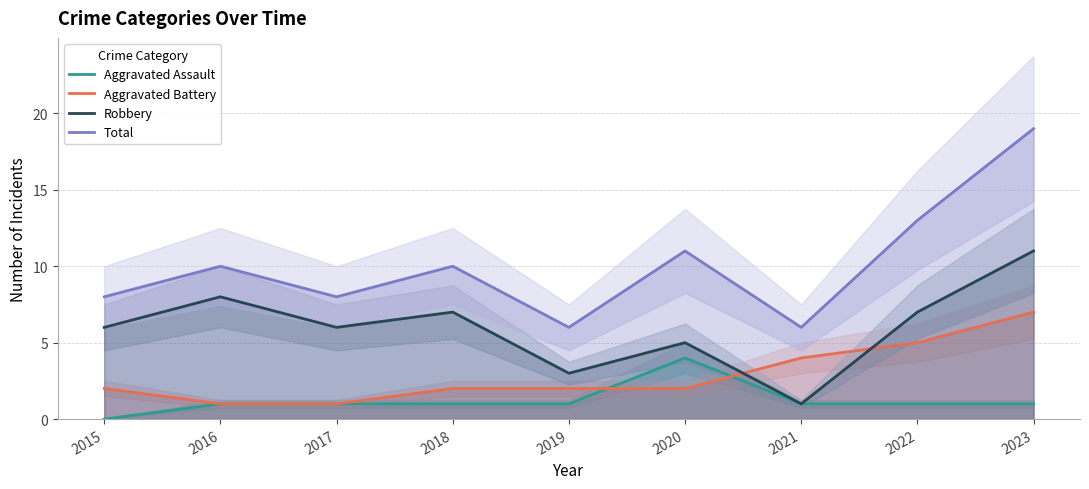

Which series changed the most between 2016 and 2022?

Aggravated Battery